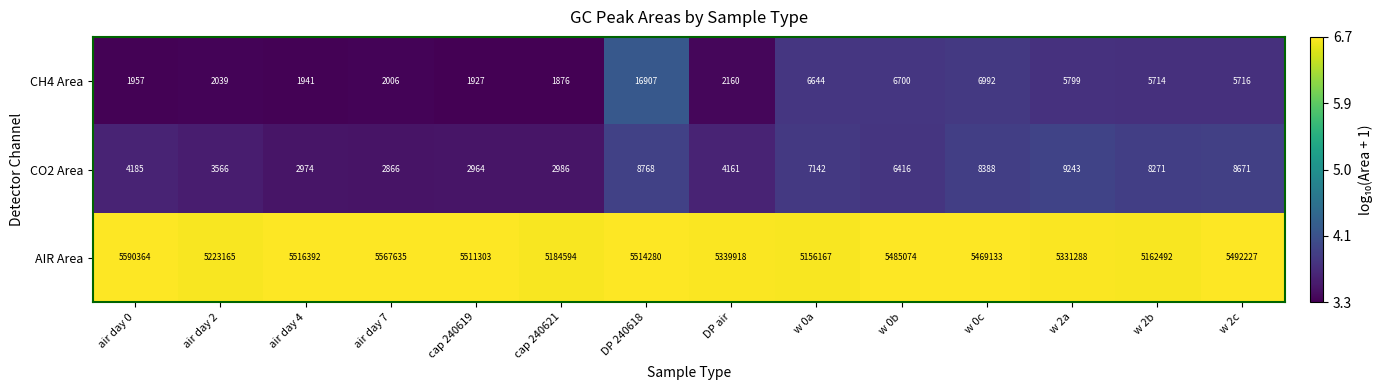

What is the difference between the second highest and minimum values in the AIR Area series?

411468